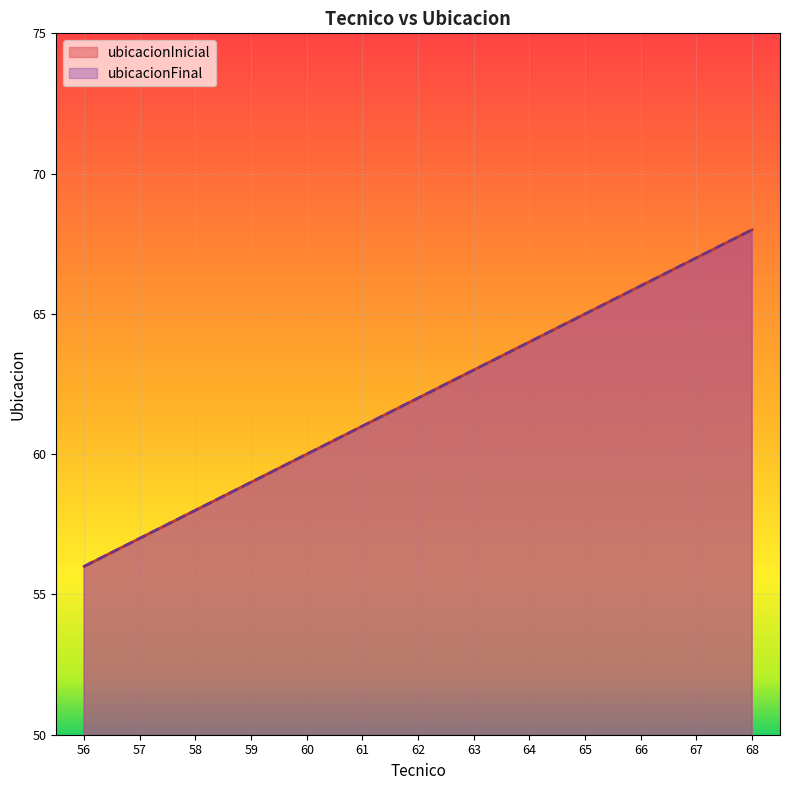

What is the average value of the ubicacionInicial series?

62